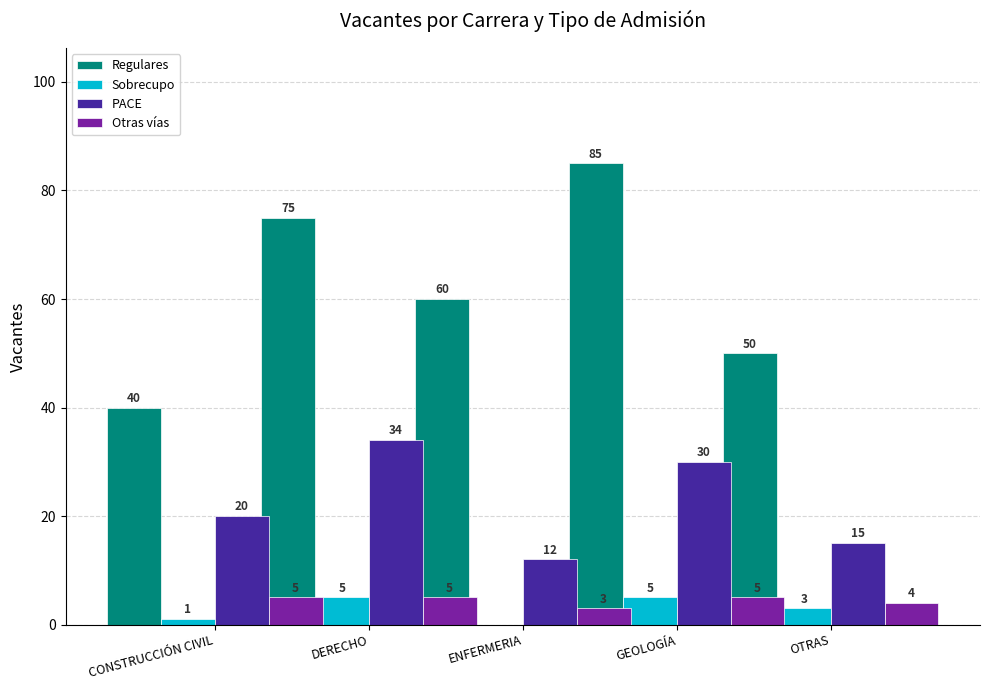

What is the difference between the maximum and second lowest values in the Otras vías series?

1